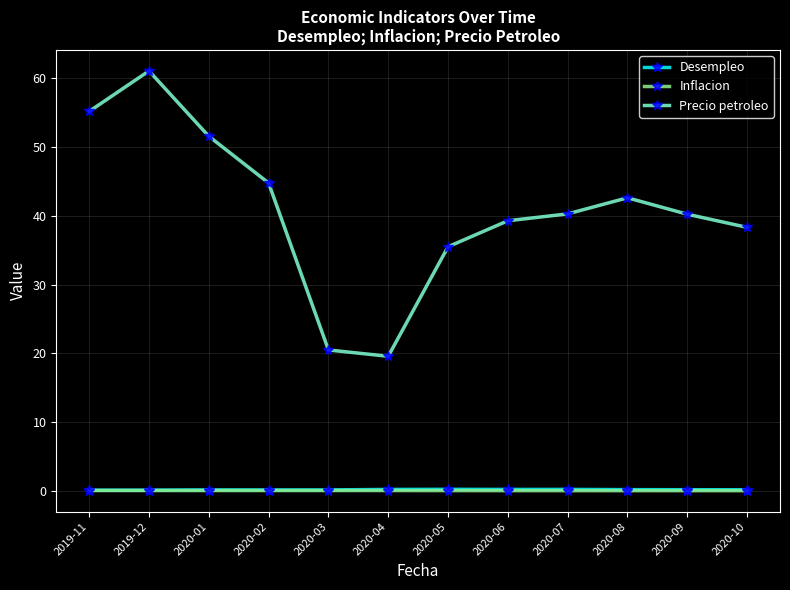

What is the lowest value of the Precio petroleo series?

19.6